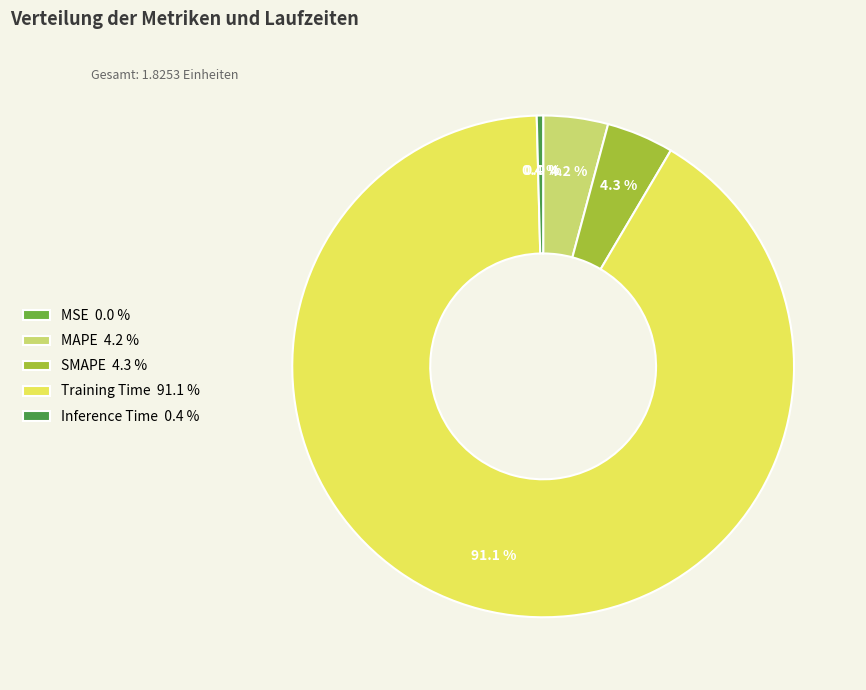

Does Training Time 91.1 % account for over 50% of the chart?

Yes